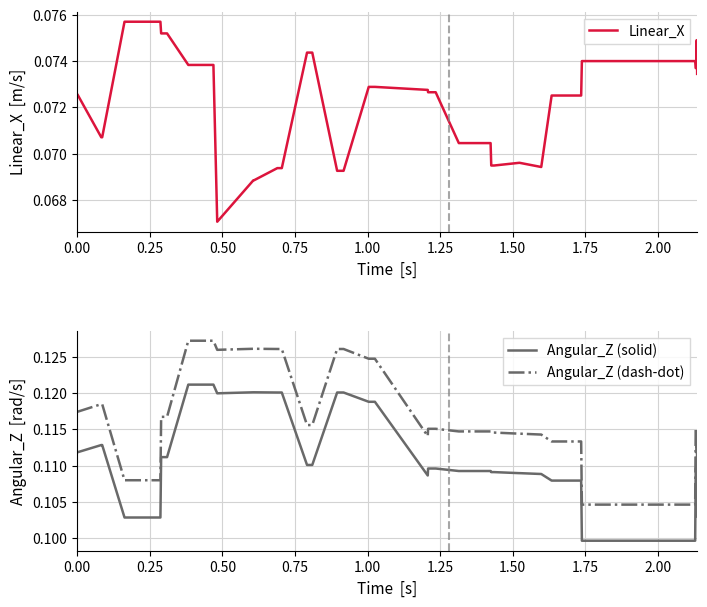

True or false: Angular_Z (dash-dot) and Angular_Z (solid) cross at least once.

False